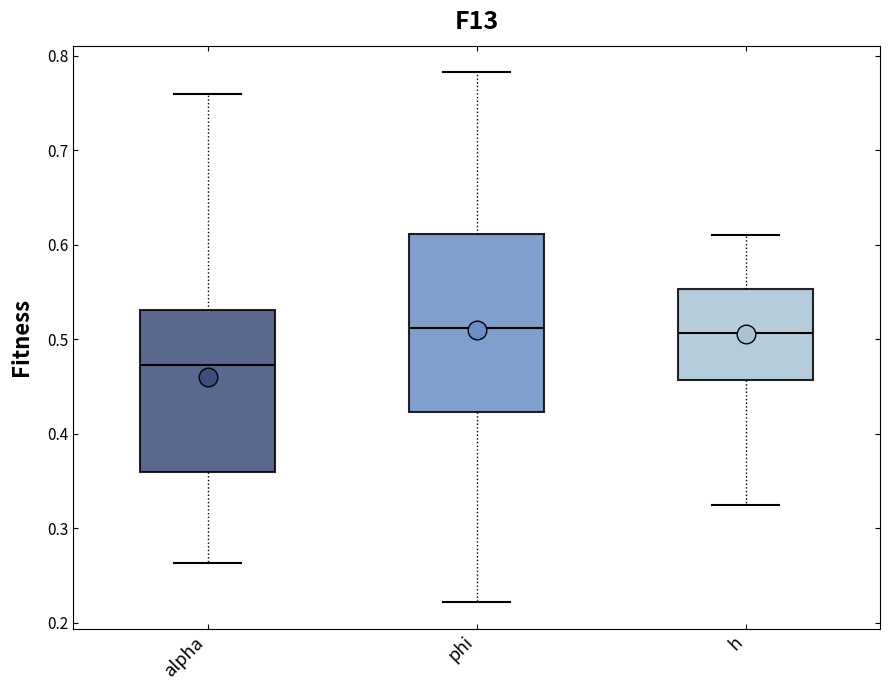

Where does the upper whisker of the box for h end on the y-axis? The values are not printed on the chart, so give them approximately, as read against the axis.

0.61